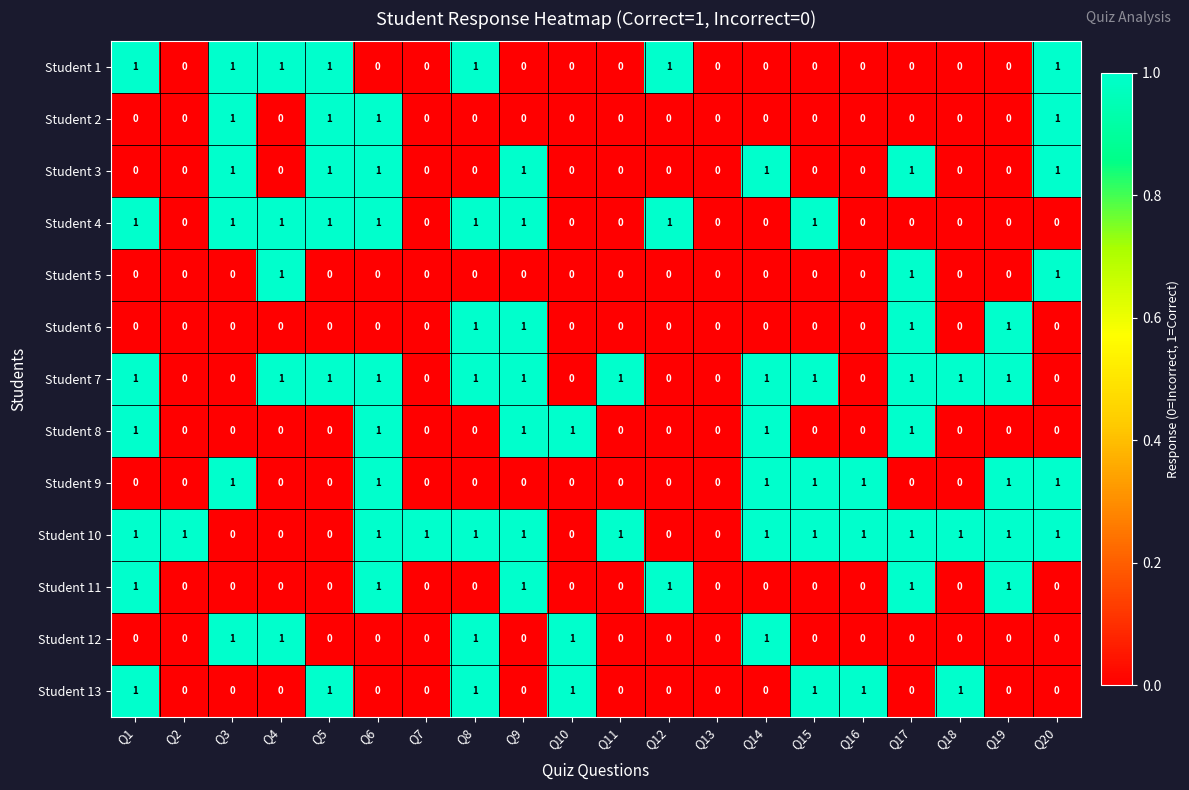

What is the total value across all series at Q19?

5